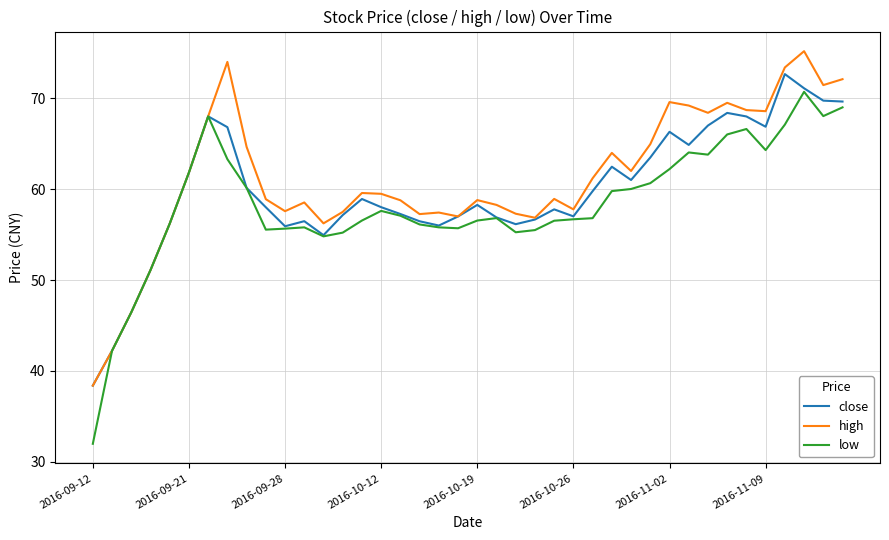

What is the smallest value displayed?

32.0